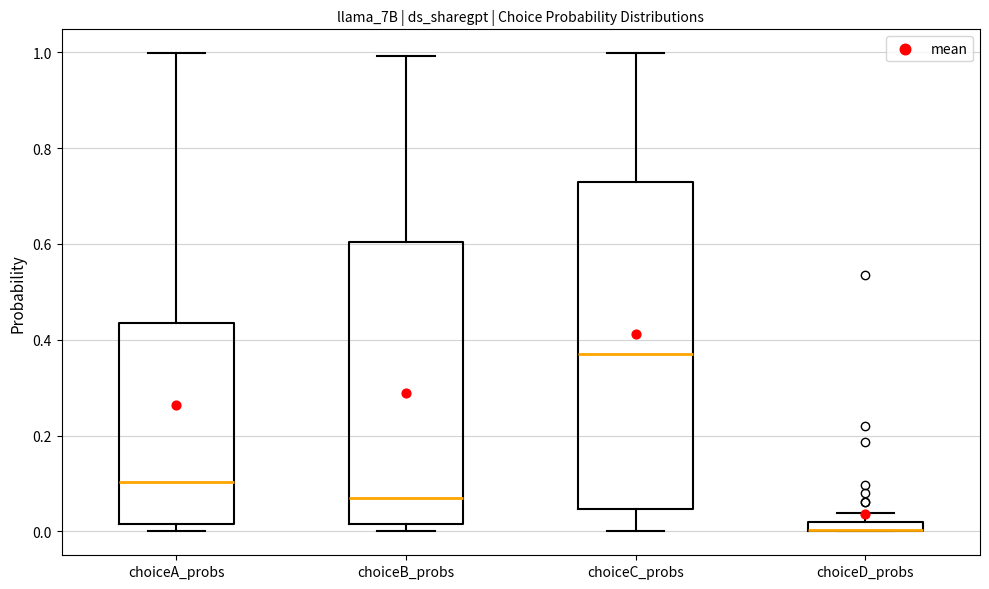

Where is the lower edge of the box for choiceC_probs on the y-axis? The values are not printed on the chart, so give them approximately, as read against the axis.

0.04